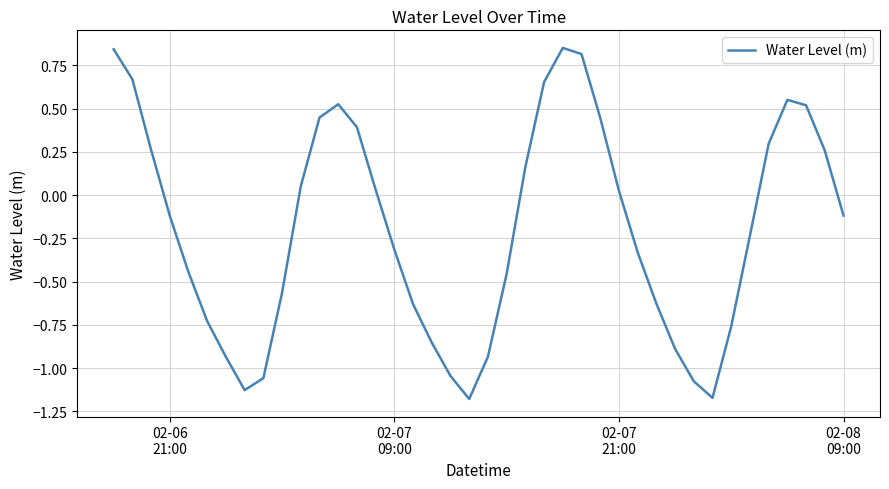

How many series are shown in this chart?

1